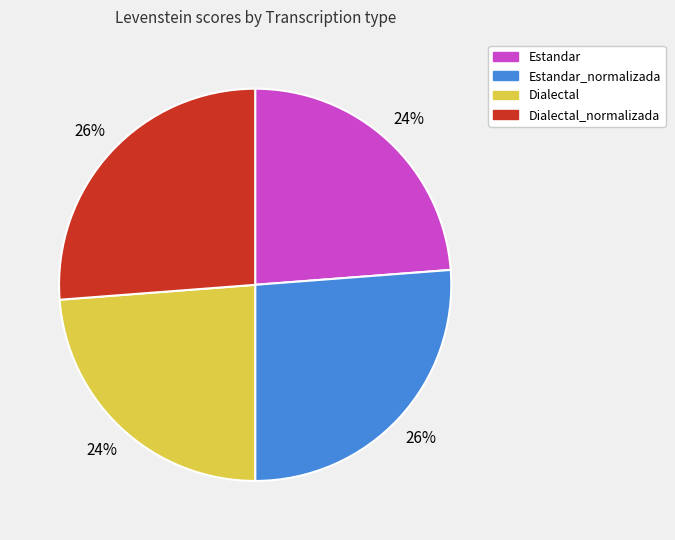

To the nearest percent, what percentage of the pie is Dialectal_normalizada?

26%